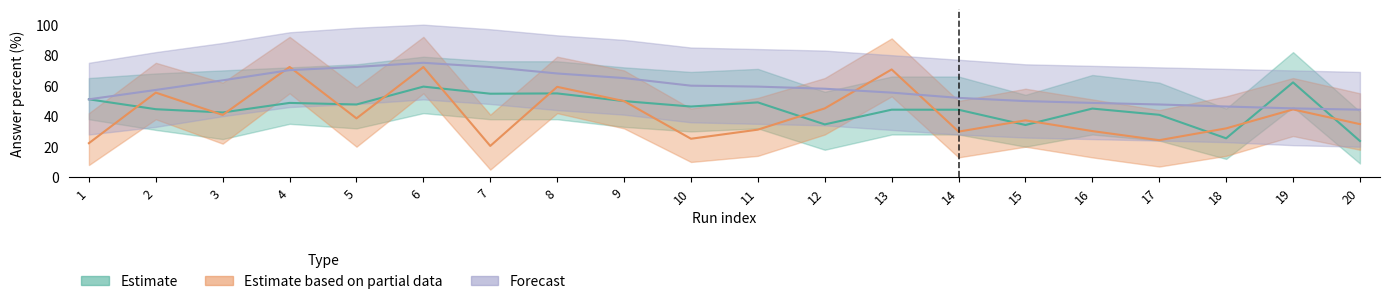

How many data points in Estimate are above 46?

10